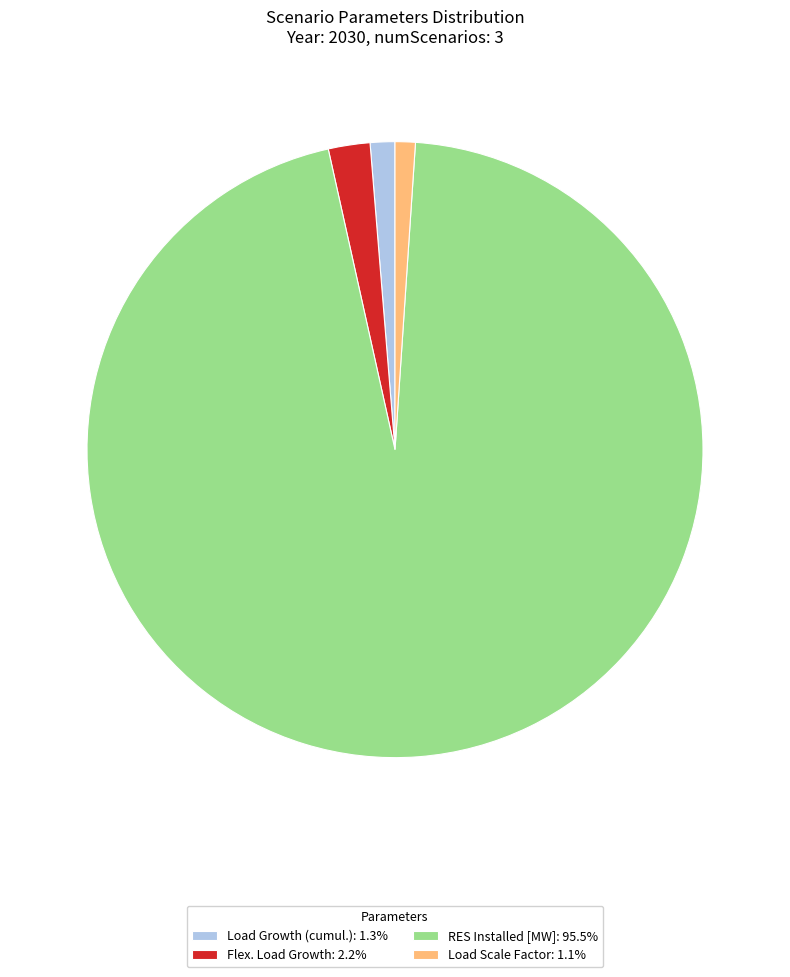

Which category has the biggest portion of the pie?

RES Installed [MW]